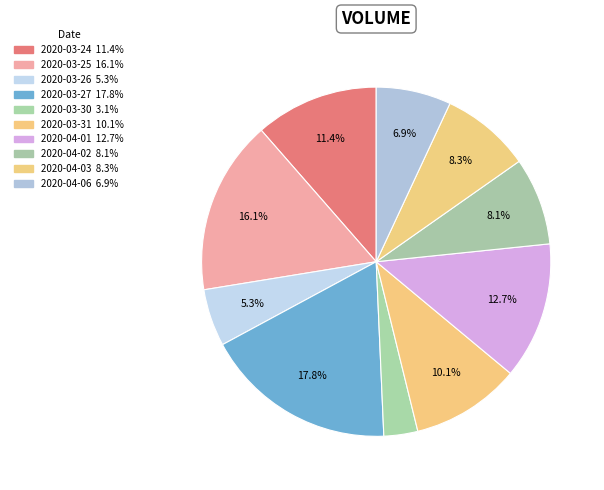

How many segments does this pie chart have?

10